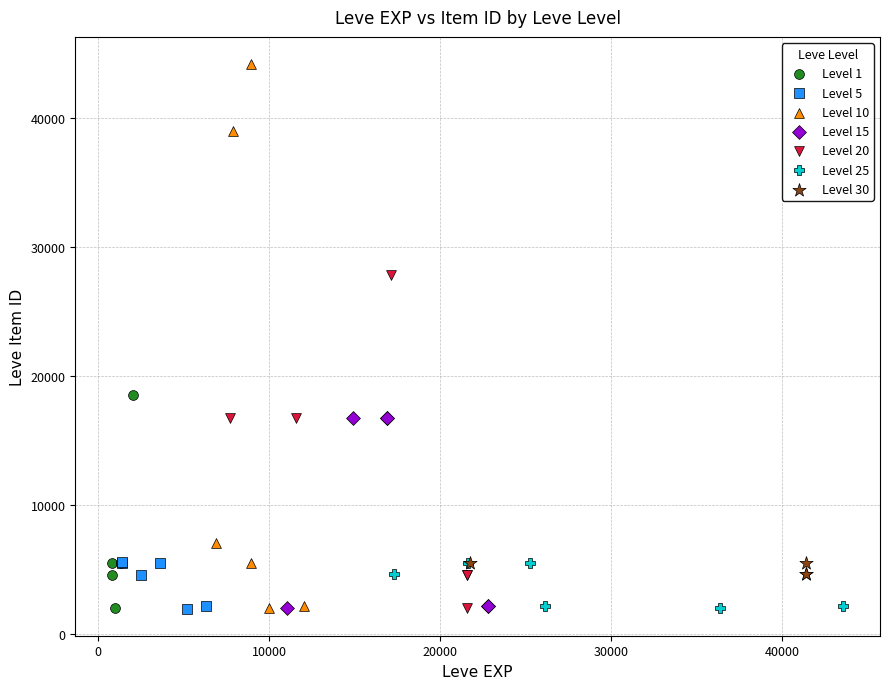

Which series contains the highest Y value?

Level 10